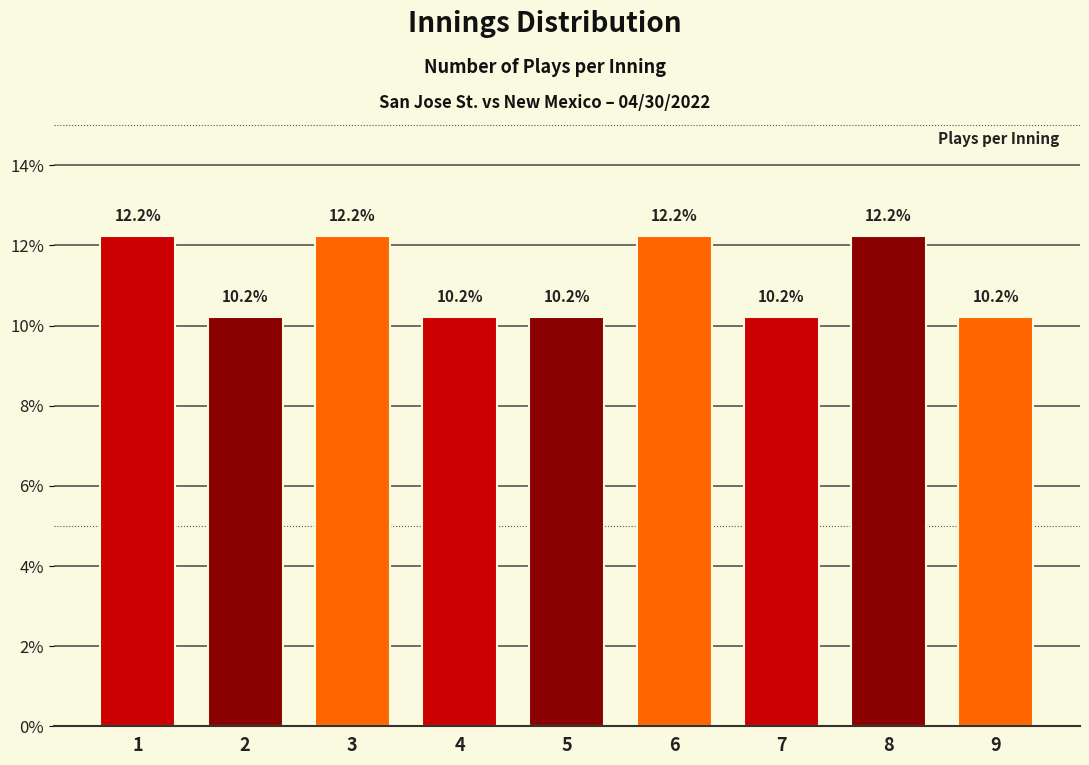

Reading left to right, extract all data points from this chart.

12.2	10.2	12.2	10.2	10.2	12.2	10.2	12.2	10.2